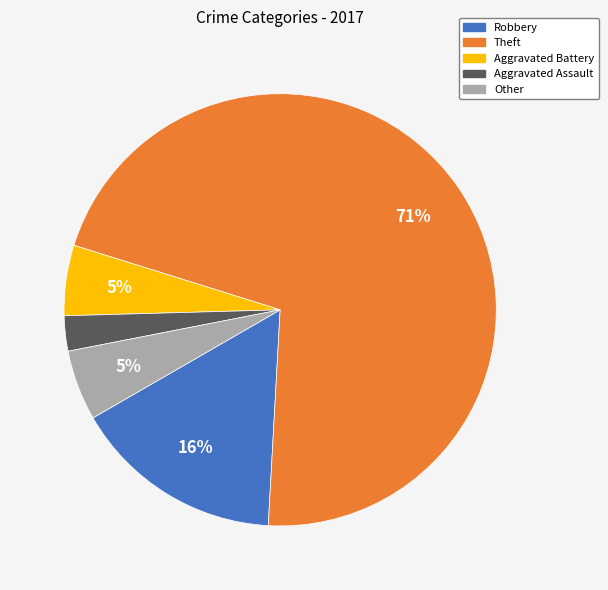

The Robbery slice represents 10% of the pie. True or false?

False